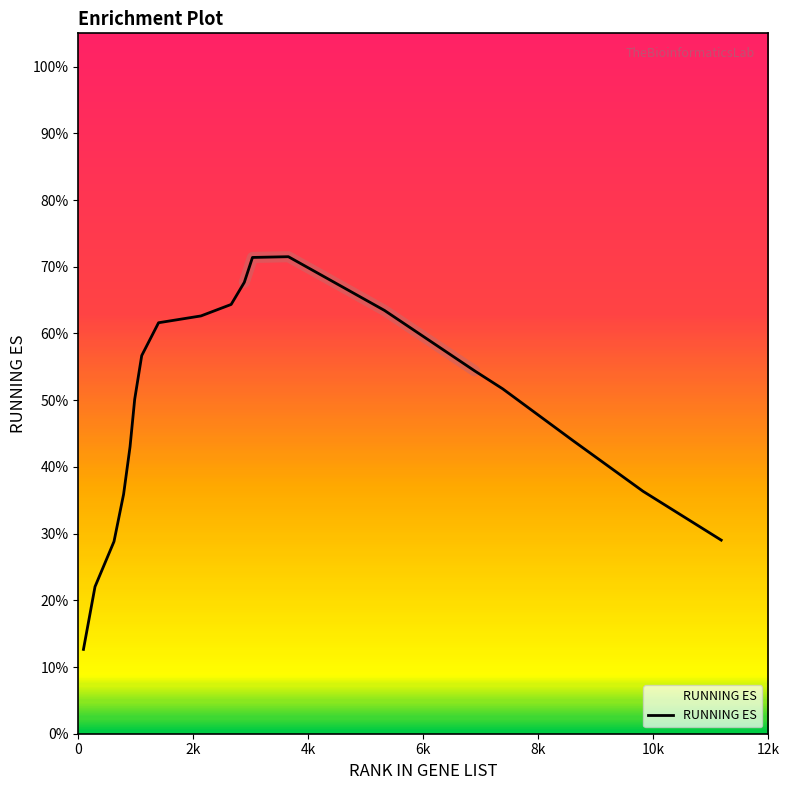

What is the minimum value shown in the chart?

0.1